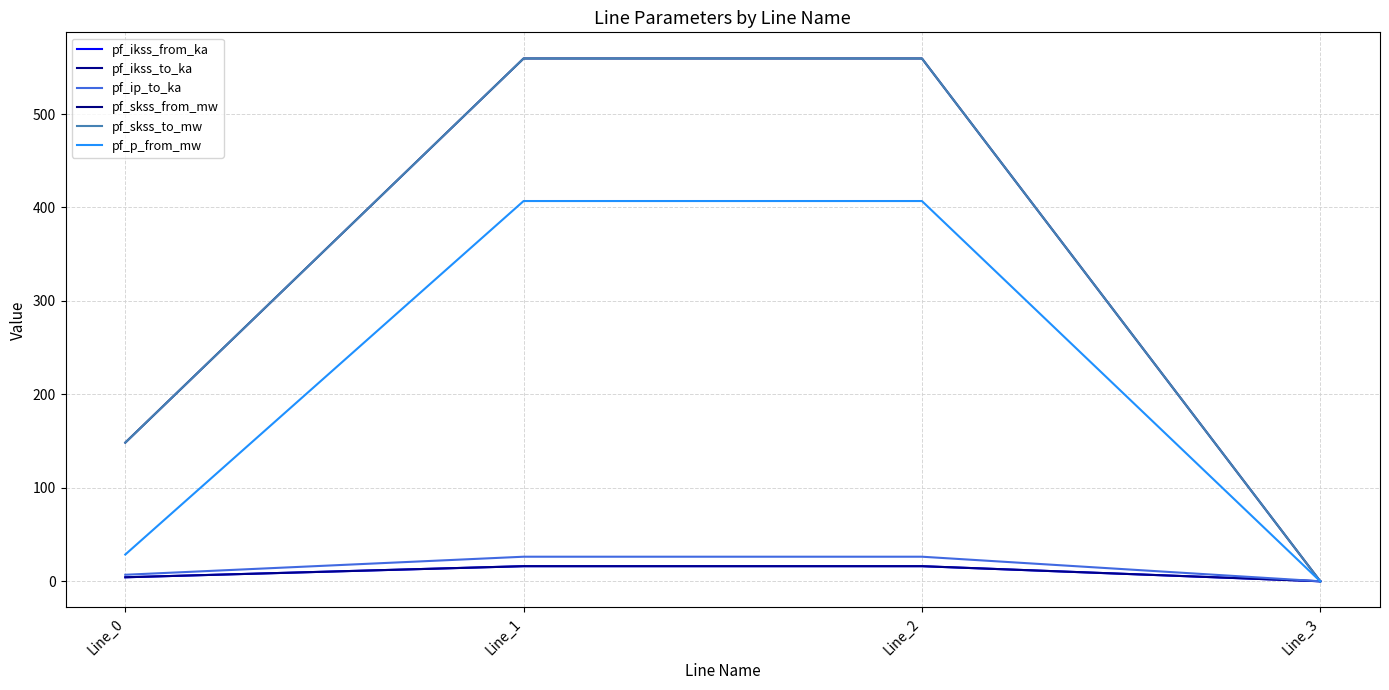

True or false: pf_p_from_mw and pf_skss_from_mw cross at least once.

False